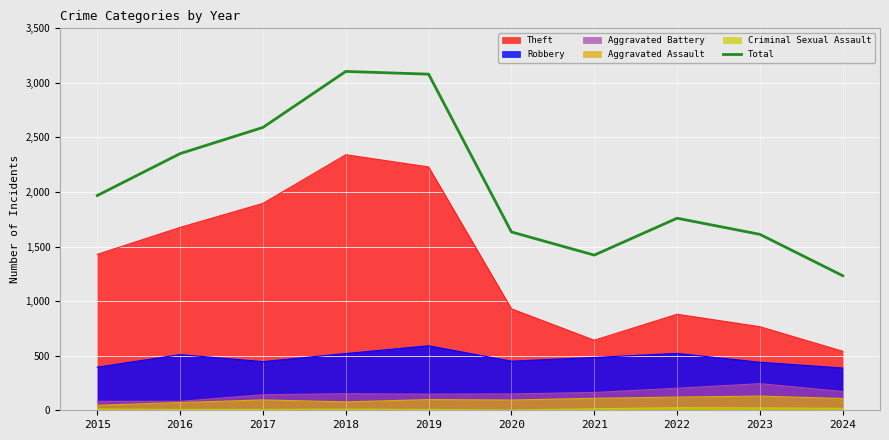

Reading right to left, list all the values displayed in this chart.

2024=1233	2023=1612	2022=1760	2021=1422	2020=1634	2019=3080	2018=3105	2017=2592	2016=2352	2015=1968